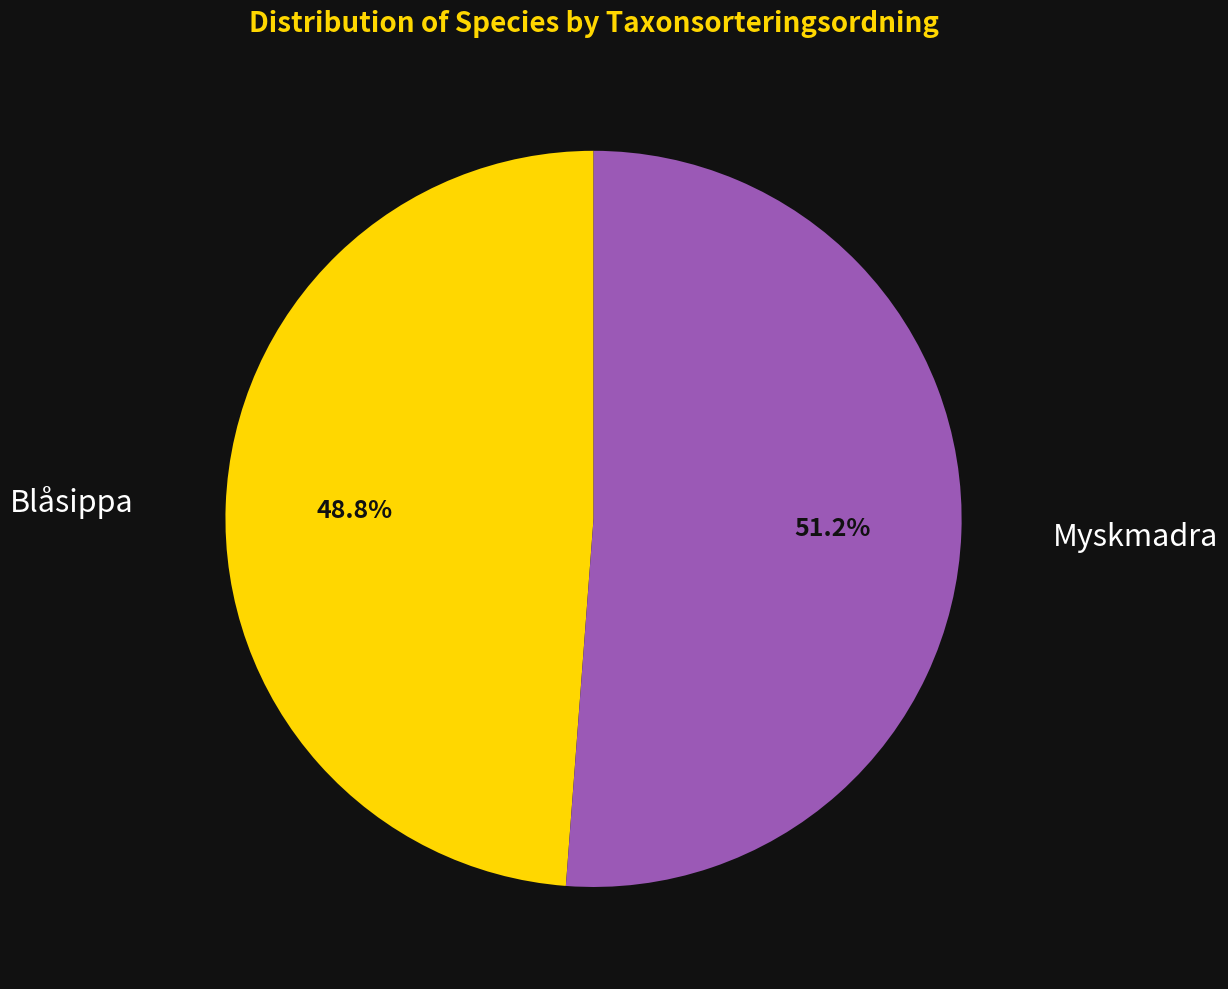

Is Blåsippa the majority of the pie?

No